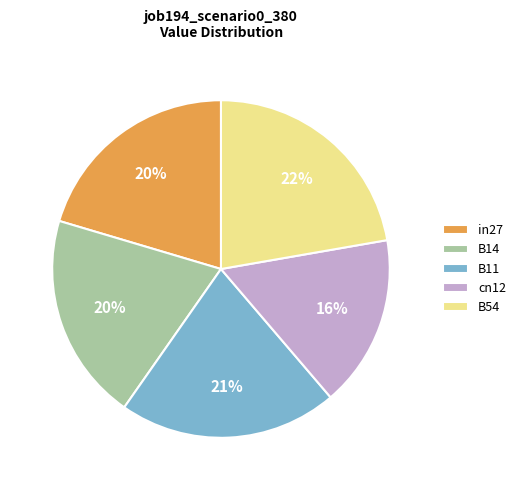

Which category has the biggest portion of the pie?

B54